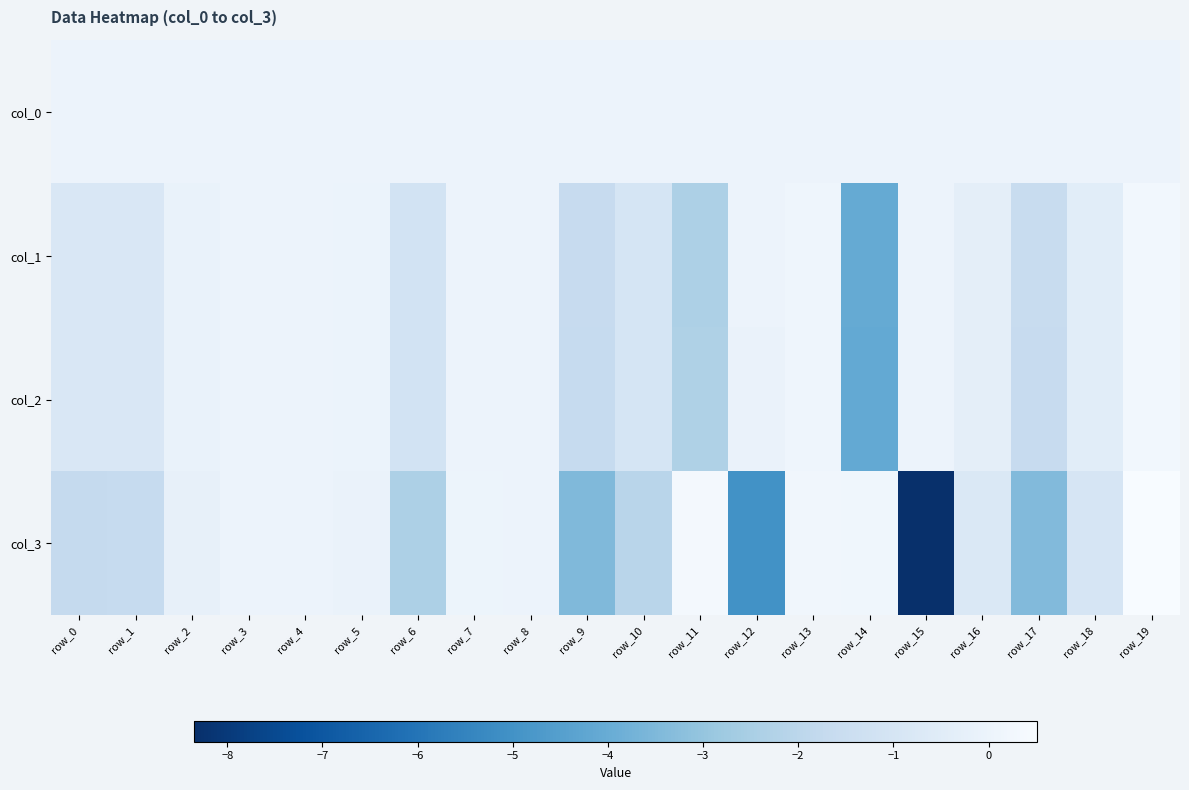

Count the number of data series in this chart.

4